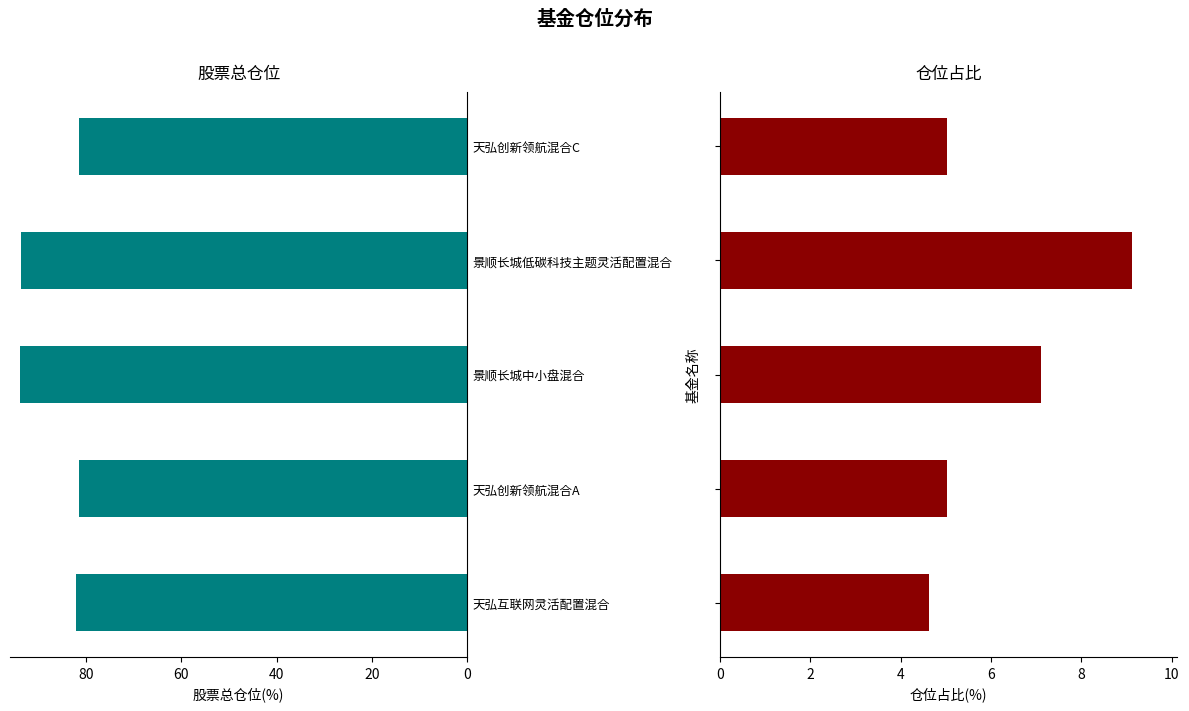

What is the total value across all series at 景顺长城低碳科技主题灵活配置混合?

102.8